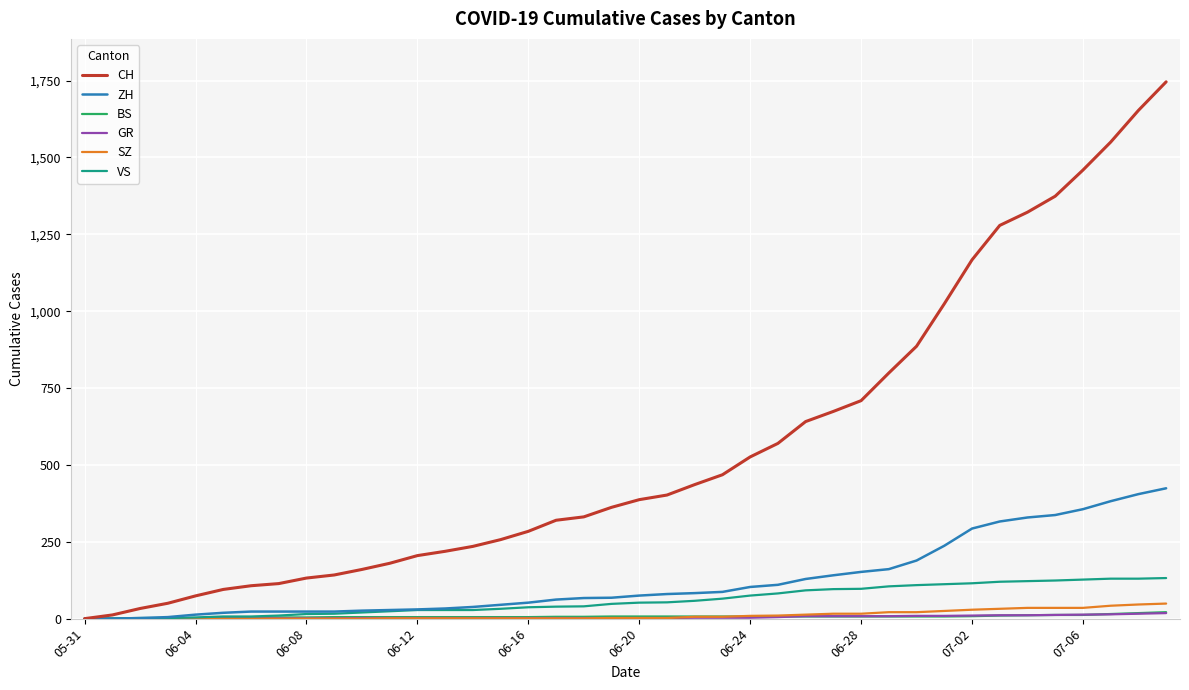

Which series has the largest total across all categories?

CH